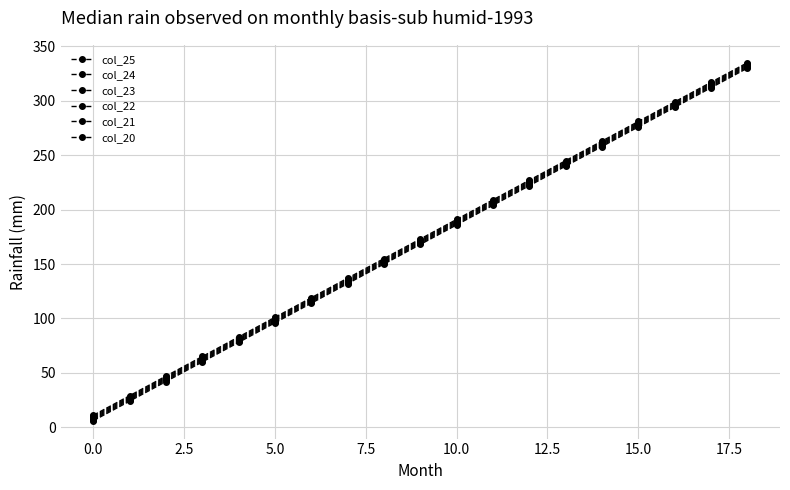

What is the maximum value shown in the chart?

335